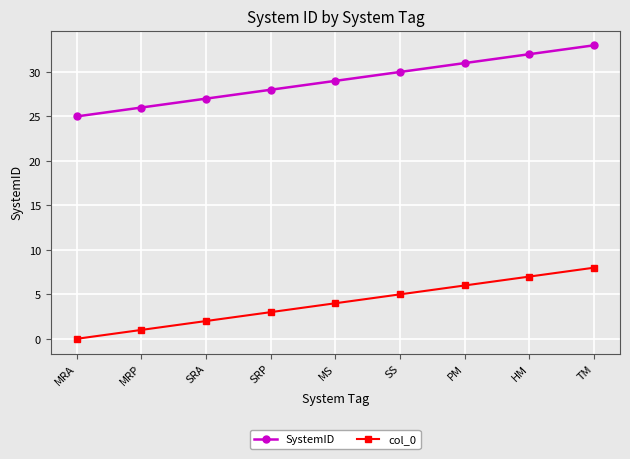

What is the label of the 4th point from the left?

SRP